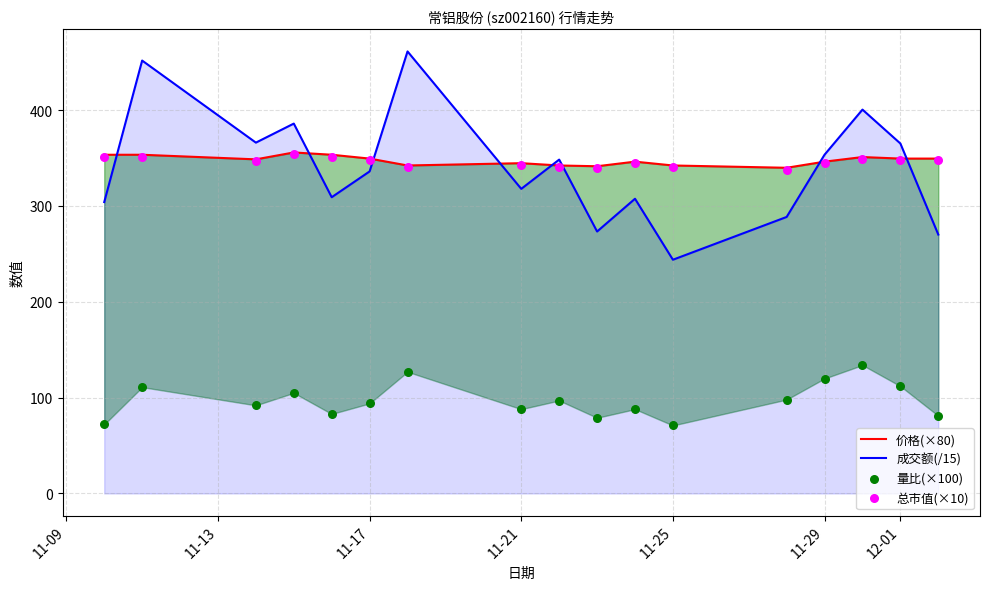

Which series has the largest Y range (max minus min)?

成交额(/15)